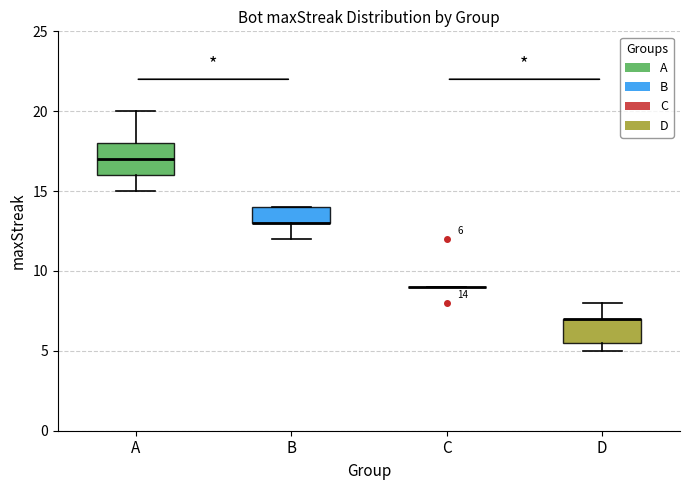

Which box is the tallest, from its lower edge to its upper edge?

A